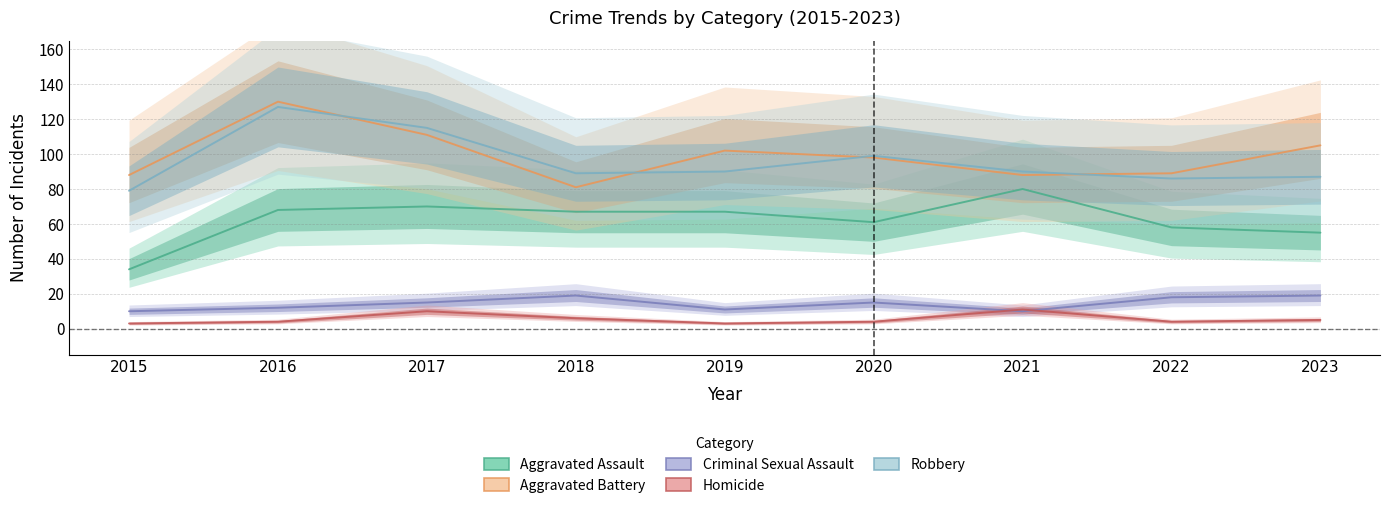

At which label does Robbery first exceed 90?

2016